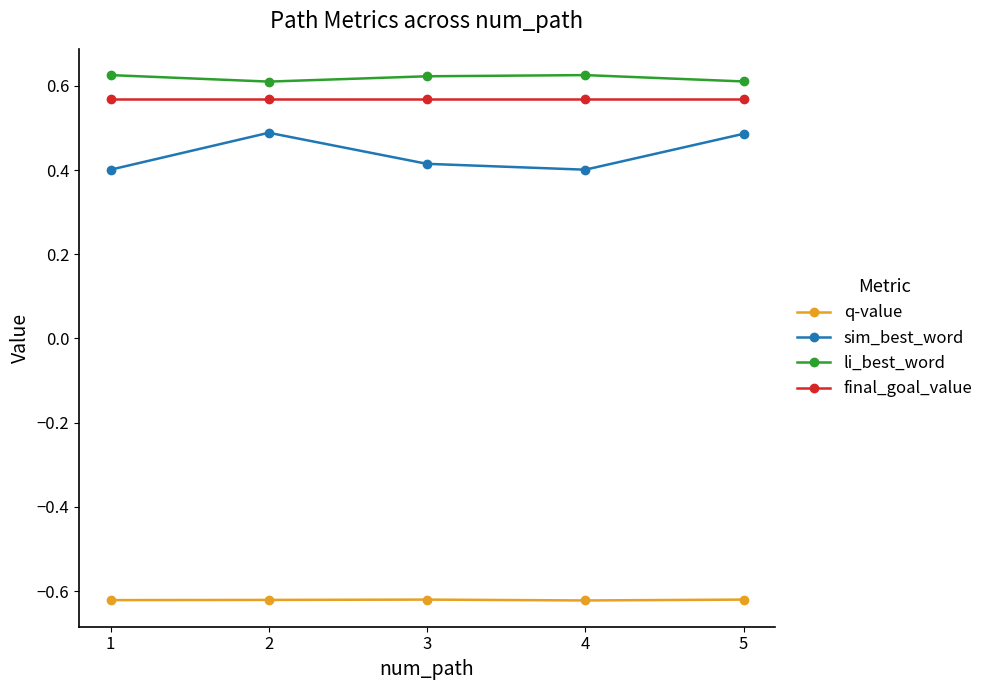

How many sim_best_word values are between 0 and 1?

5